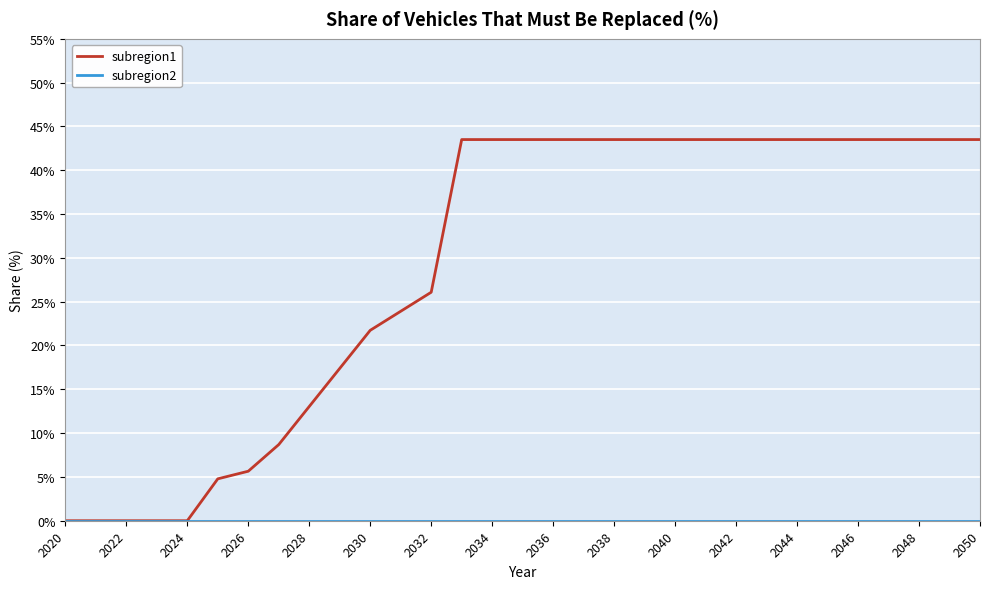

True or false: subregion2 and subregion1 cross at least once.

False